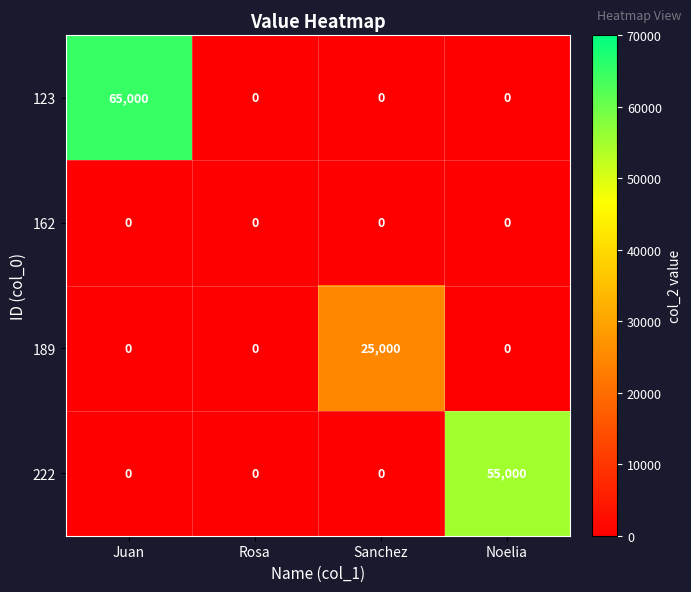

The 222 series shows 0 at Rosa. True or false?

True